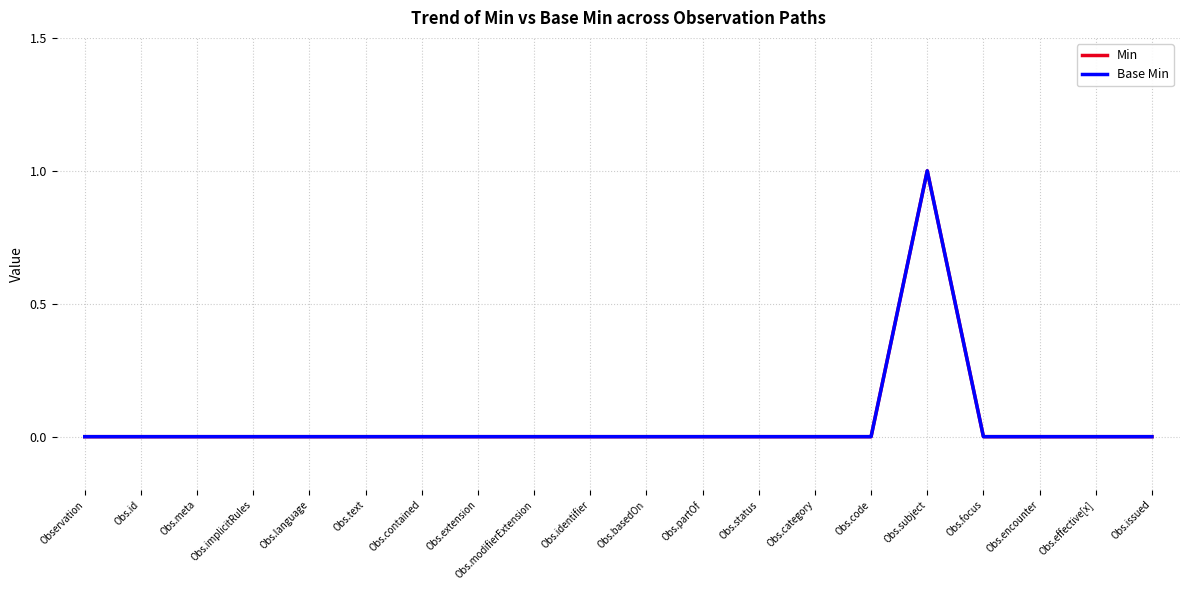

Reading left to right, list all the values displayed in this chart.

Min: Observation=0	Obs.id=0	Obs.meta=0	Obs.implicitRules=0	Obs.language=0	Obs.text=0	Obs.contained=0	Obs.extension=0	Obs.modifierExtension=0	Obs.identifier=0	Obs.basedOn=0	Obs.partOf=0	Obs.status=0	Obs.category=0	Obs.code=0	Obs.subject=1	Obs.focus=0	Obs.encounter=0	Obs.effective[x]=0	Obs.issued=0
Base Min: Observation=0	Obs.id=0	Obs.meta=0	Obs.implicitRules=0	Obs.language=0	Obs.text=0	Obs.contained=0	Obs.extension=0	Obs.modifierExtension=0	Obs.identifier=0	Obs.basedOn=0	Obs.partOf=0	Obs.status=0	Obs.category=0	Obs.code=0	Obs.subject=1	Obs.focus=0	Obs.encounter=0	Obs.effective[x]=0	Obs.issued=0